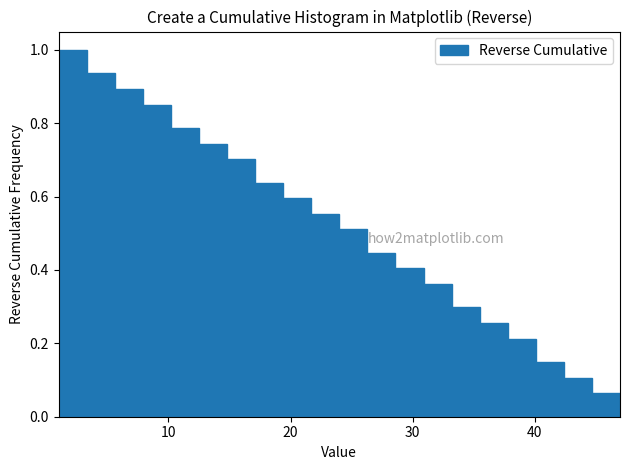

Read against the x-axis, roughly where is the centre of the tallest bar?

2